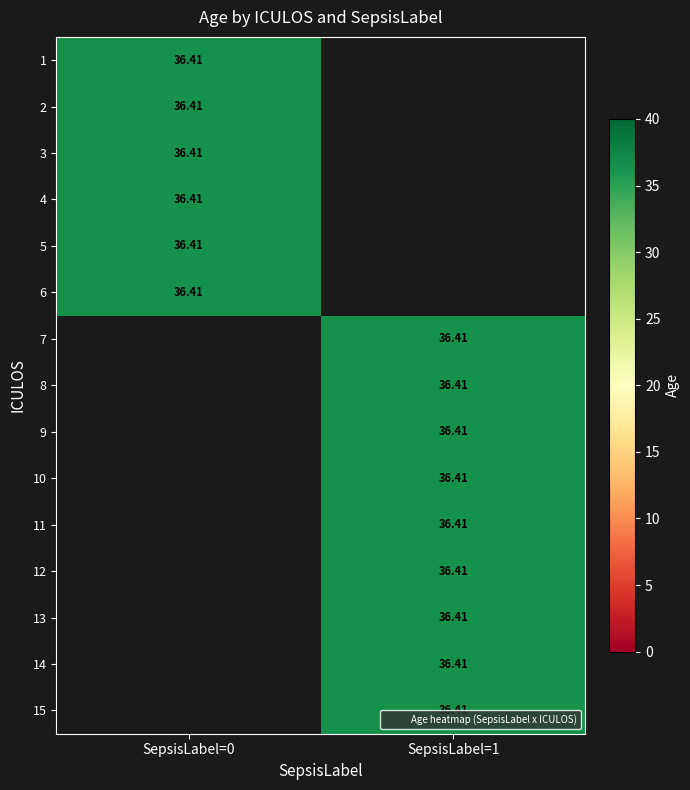

The 1 series shows 36.4 at 11. True or false?

True